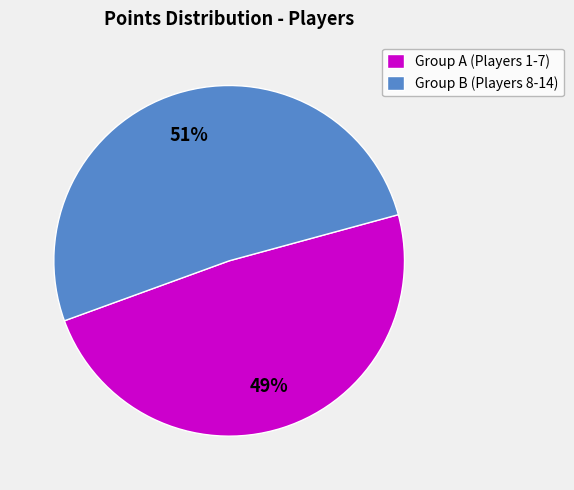

How many segments does this pie chart have?

2